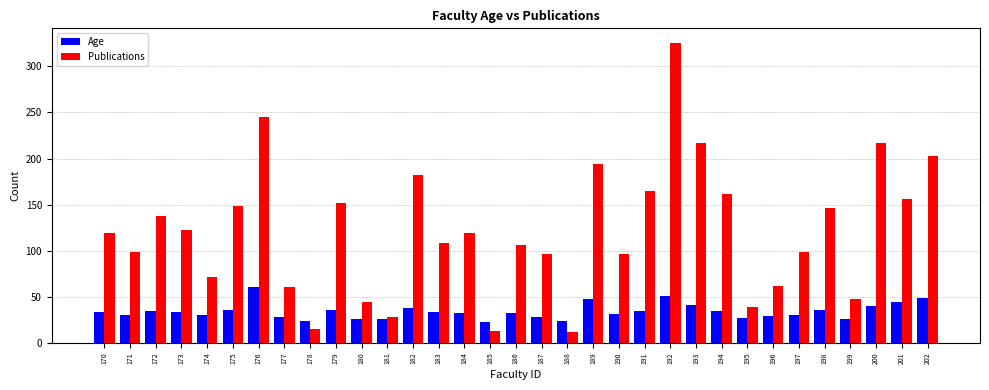

What is the minimum value for Age?

23